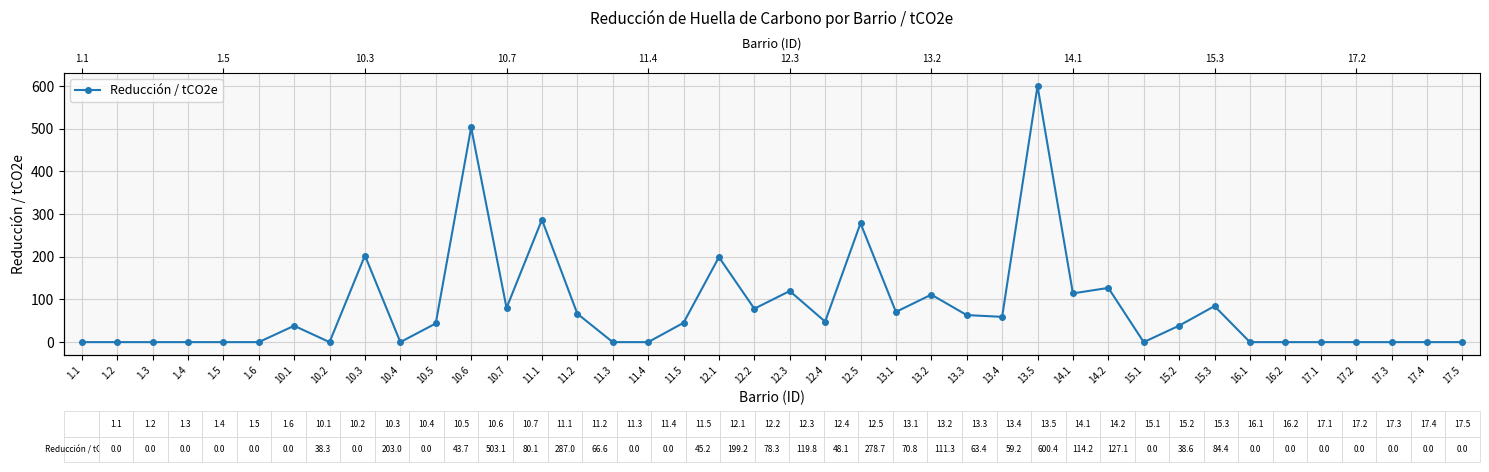

Between 13.4 and 1.5, which is larger?

13.4